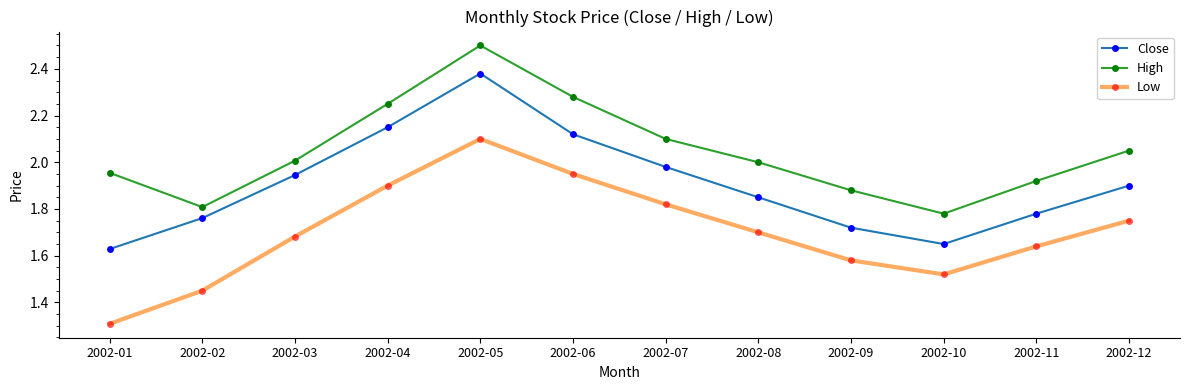

What is the total value across all series at 2002-09?

5.2